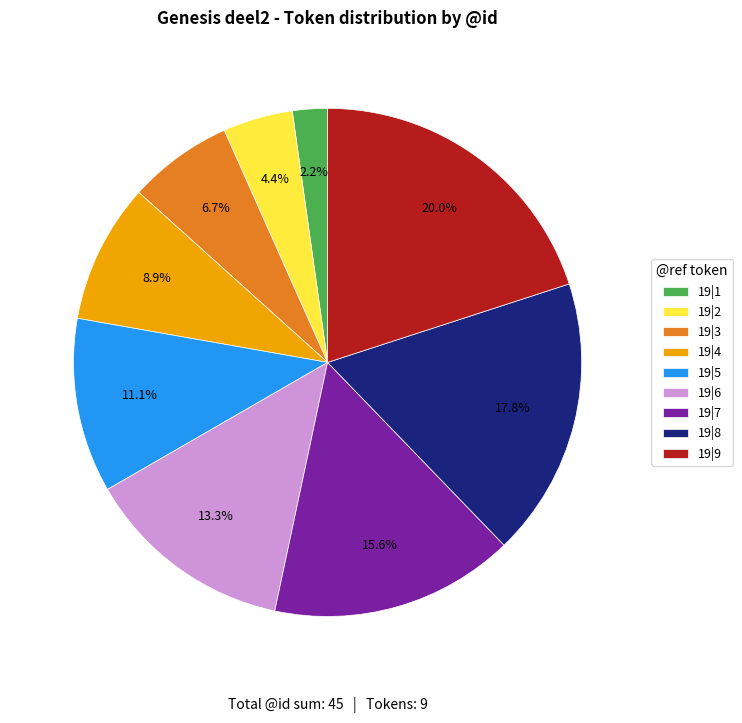

Rank the categories by value from lowest to highest.

19|1, 19|2, 19|3, 19|4, 19|5, 19|6, 19|7, 19|8, 19|9